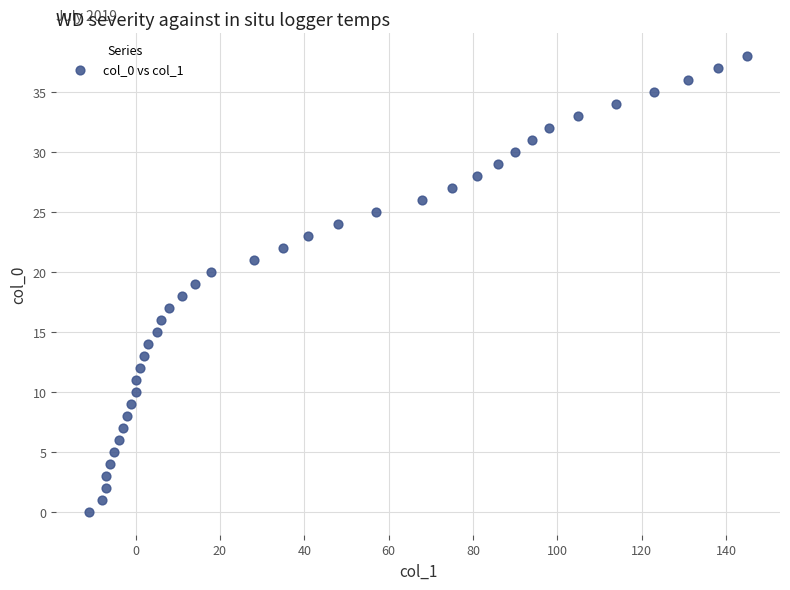

What is the range of X values (max minus min)?

156